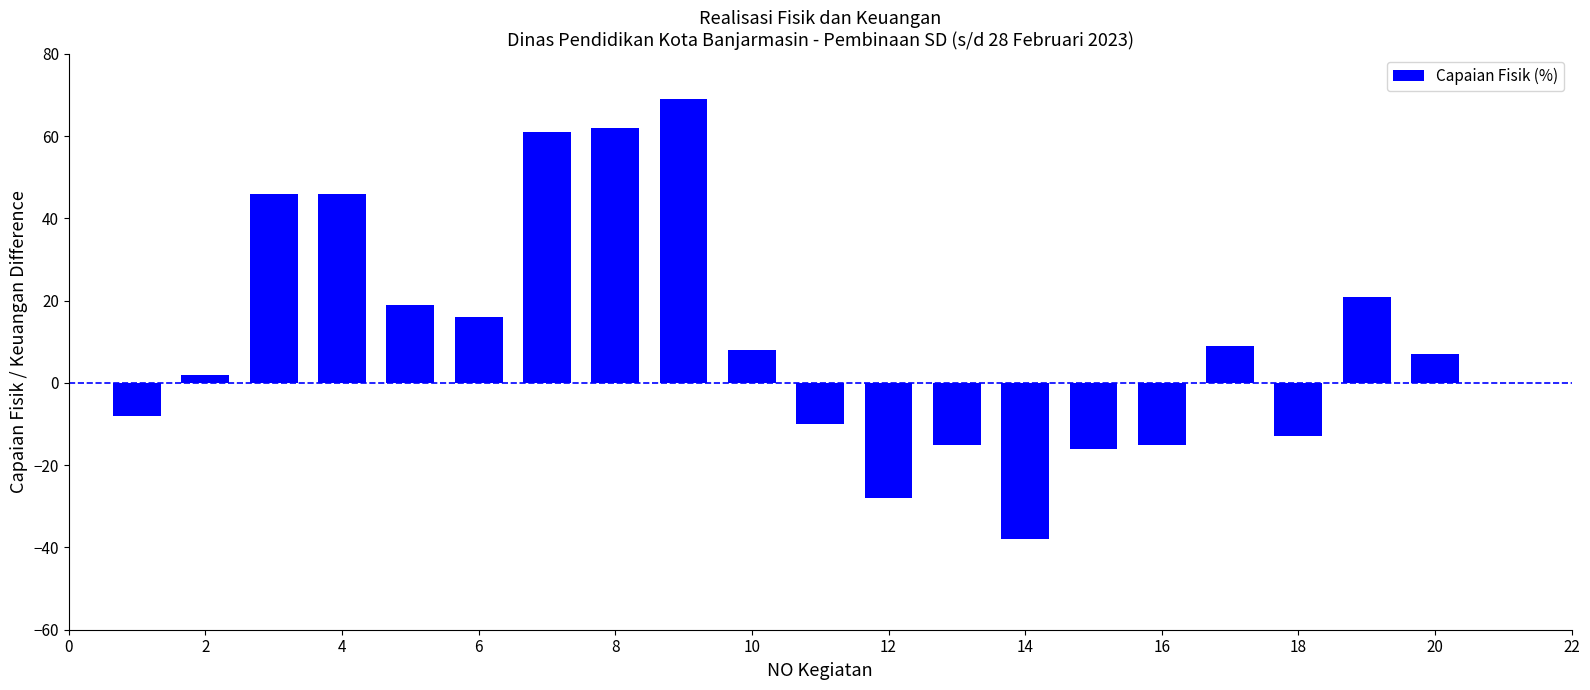

What is the sum of all values?

223